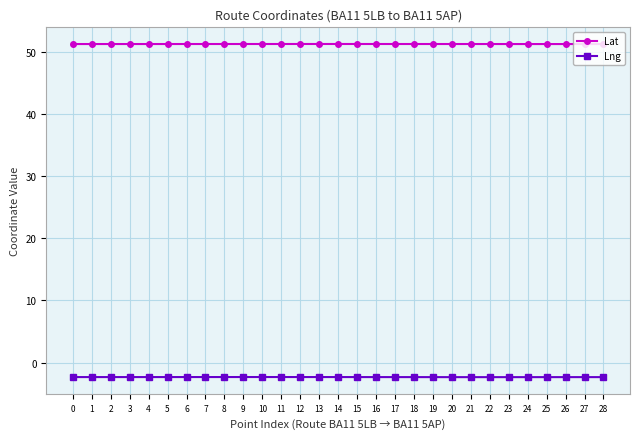

What is the sum of all Lat values?

1485.5